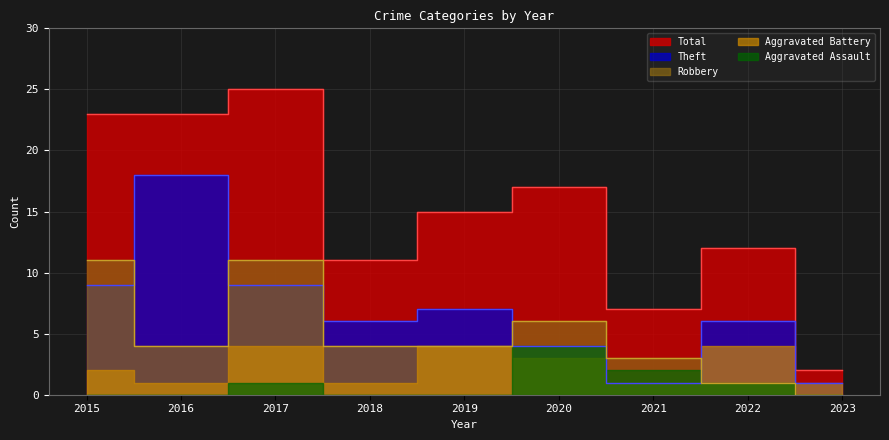

Does the chart display data point markers on the line(s)?

No